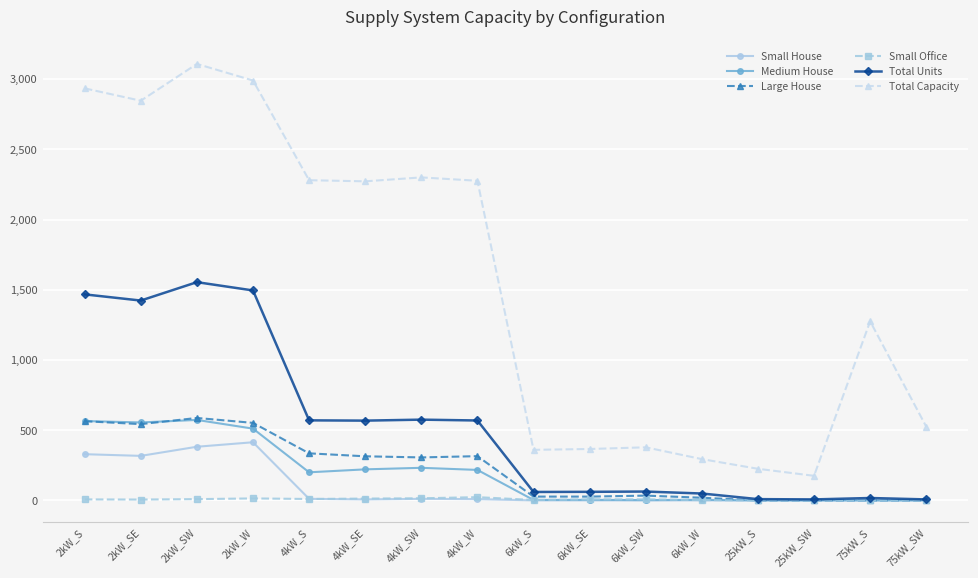

What is the value of the Total Units point at the 3rd from the left?

1554